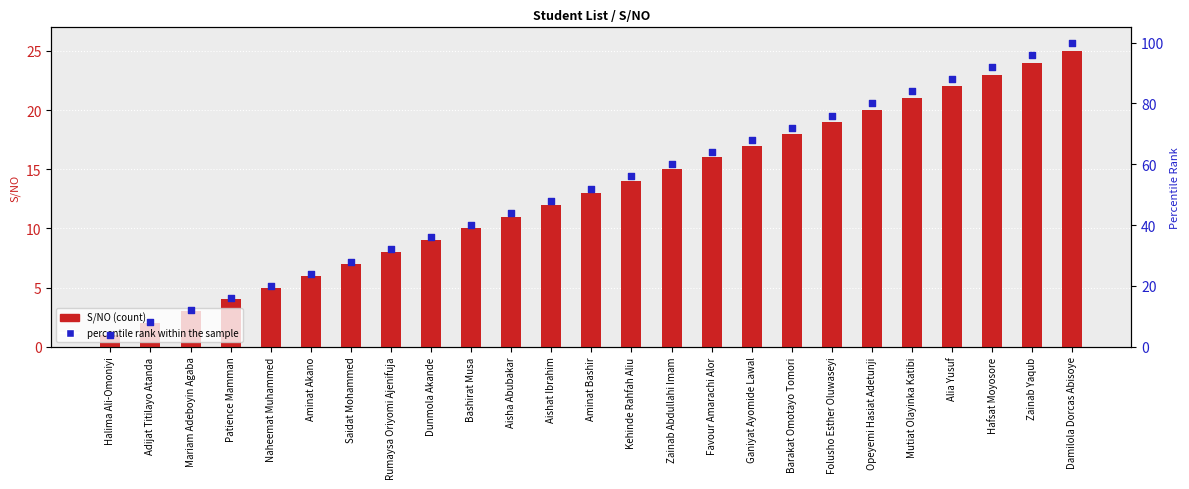

What is the total value across all series at Mariam Adeboyin Agaba?

15.0